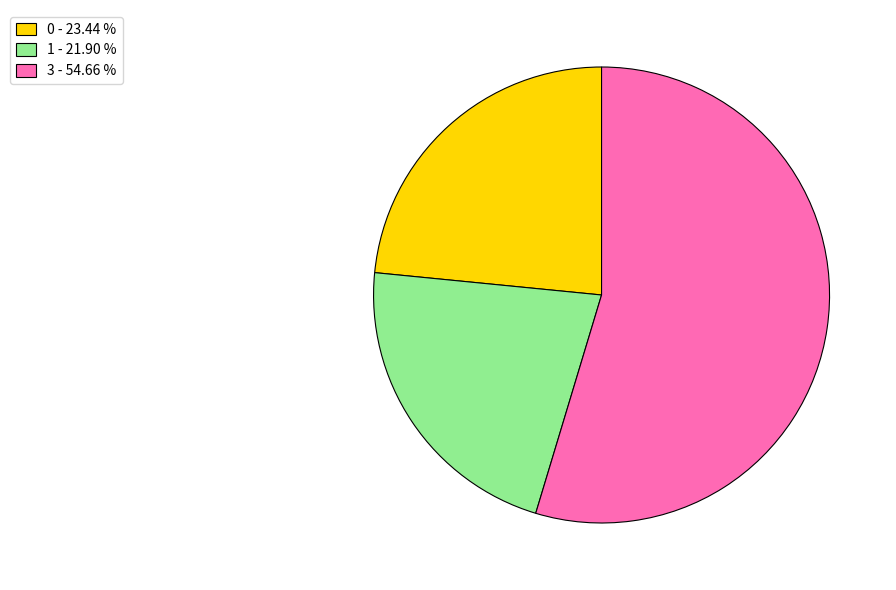

Rank the categories by value from lowest to highest.

1, 0, 3